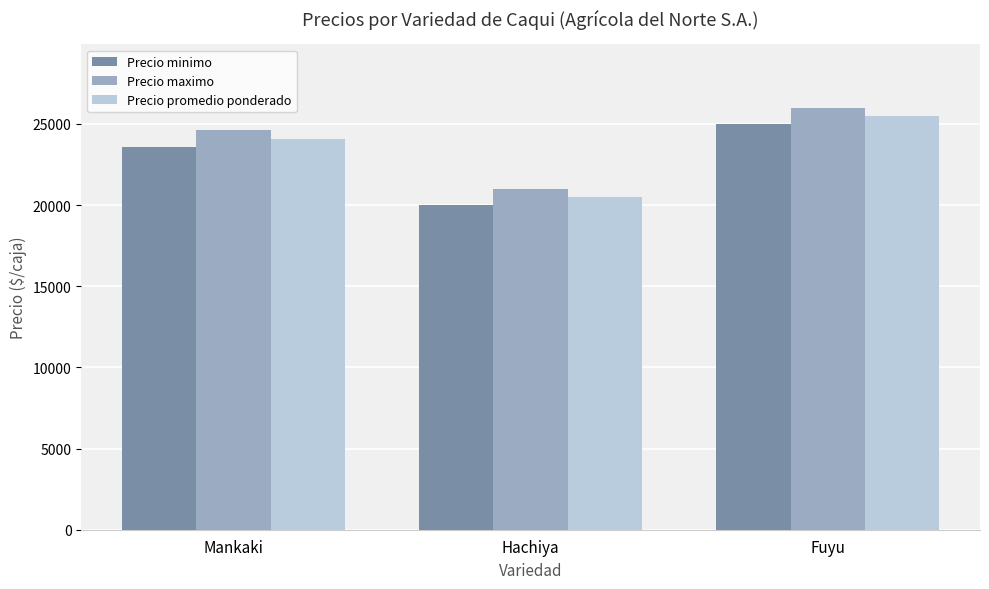

List the series in order of their overall mean, highest first.

Precio maximo, Precio promedio ponderado, Precio minimo